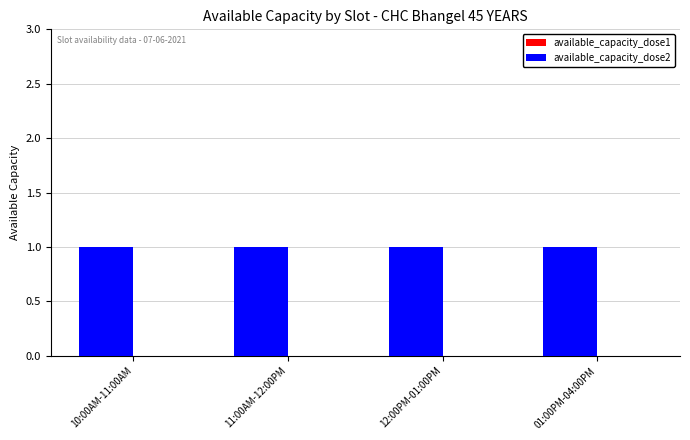

How many bars are there in each group?

2